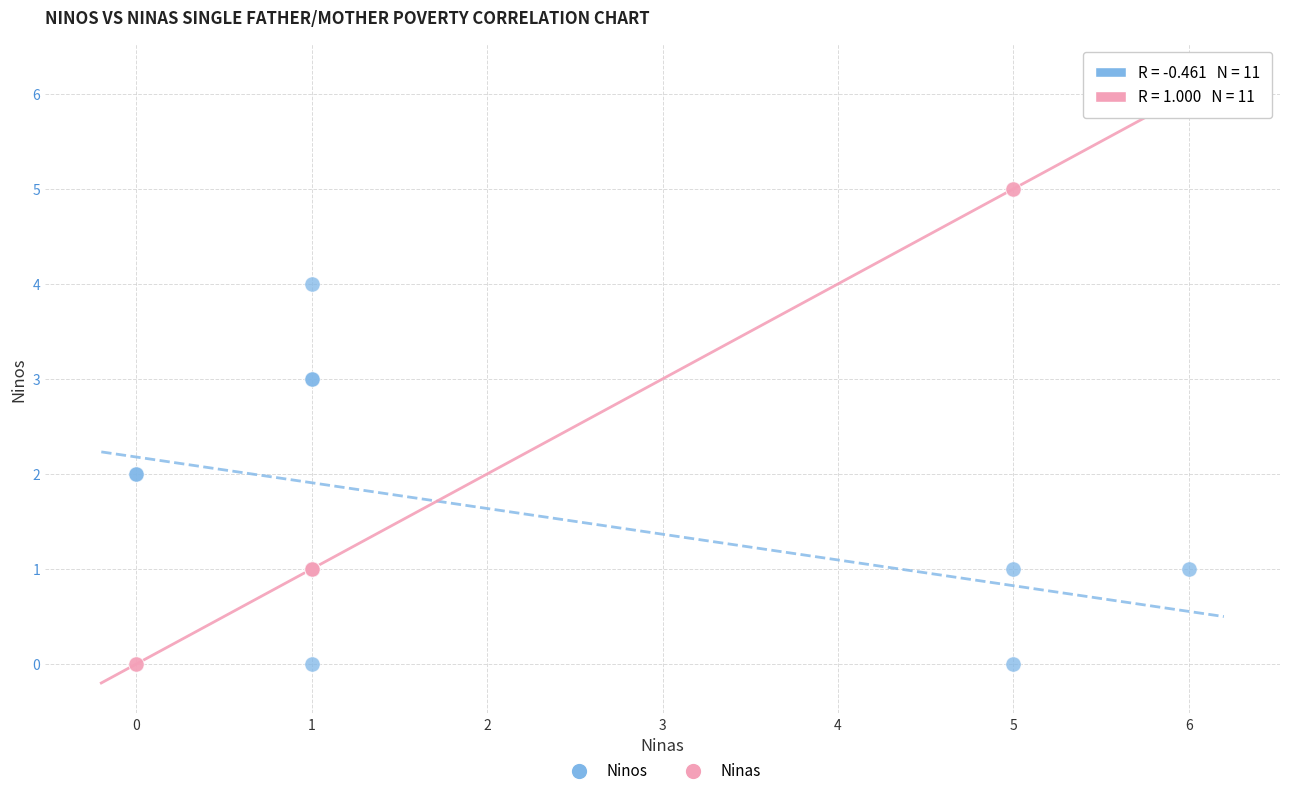

Which series contains the highest Y value?

Ninas